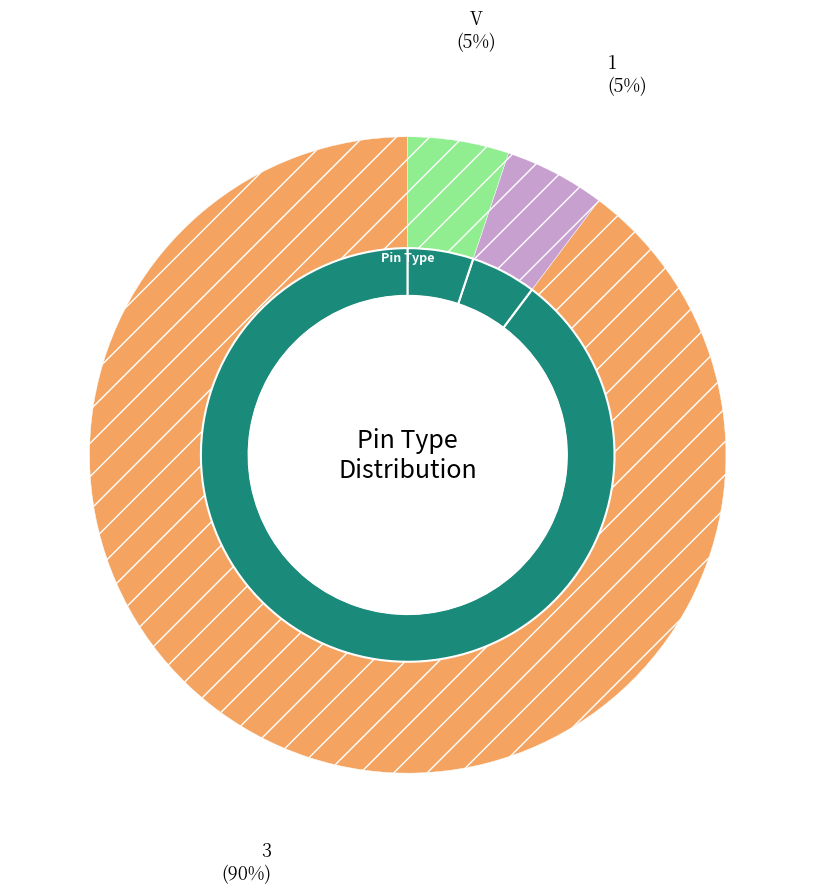

To the nearest percent, what portion does 3 represent?

90%